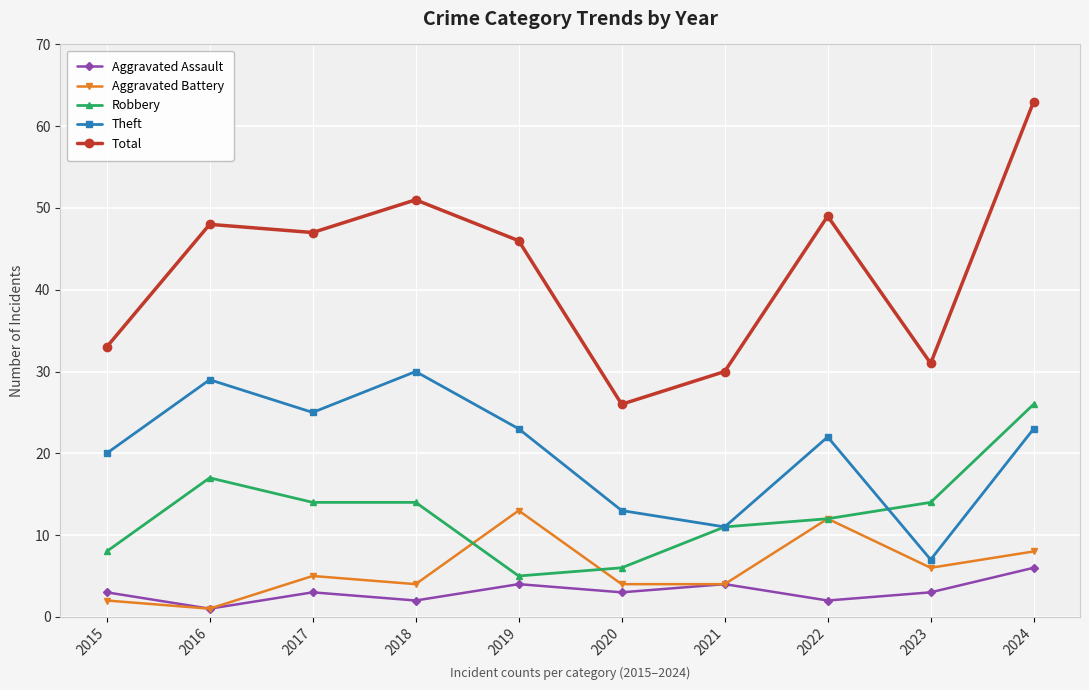

Which category has the lowest value in the Aggravated Battery series?

2016